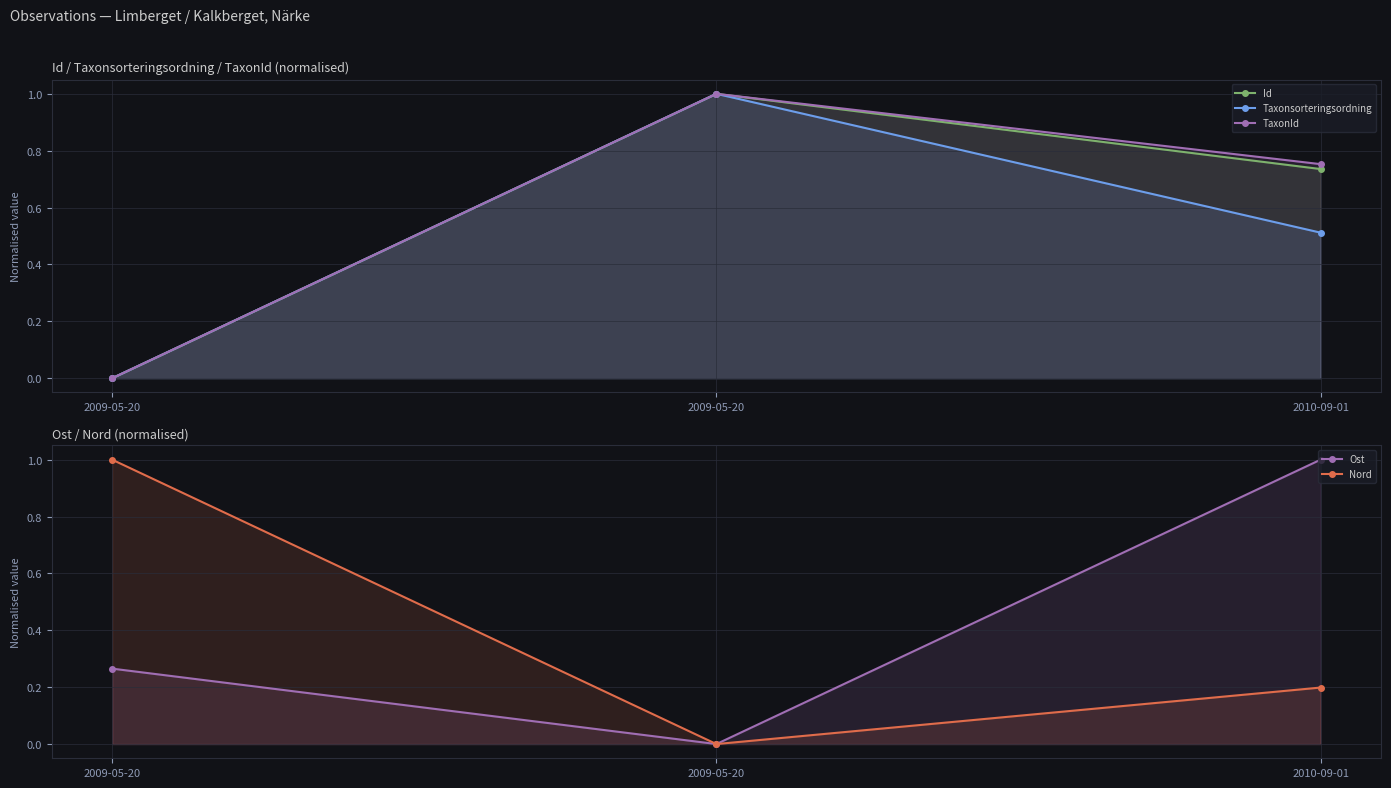

Which has a higher value, 2009-05-20 or 2010-09-01?

2010-09-01